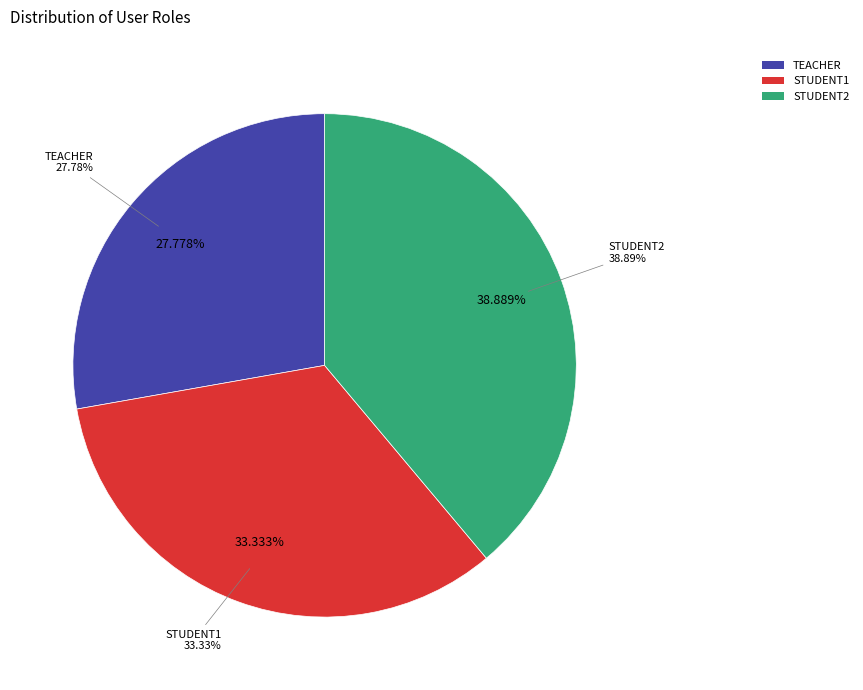

Approximately how many times larger is the value at teacher compared to student2?

0.7